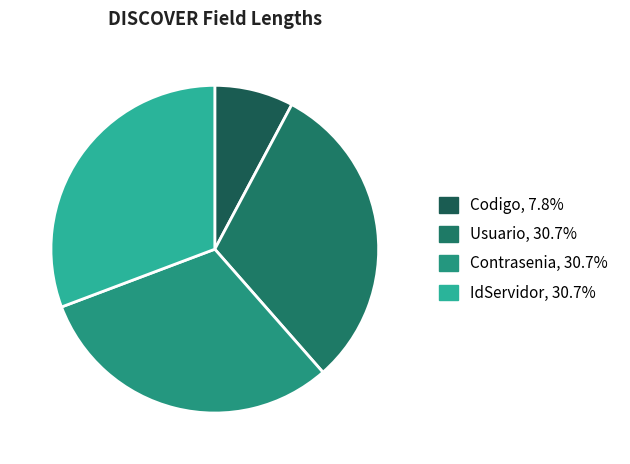

Which category has the smallest portion of the pie?

Codigo